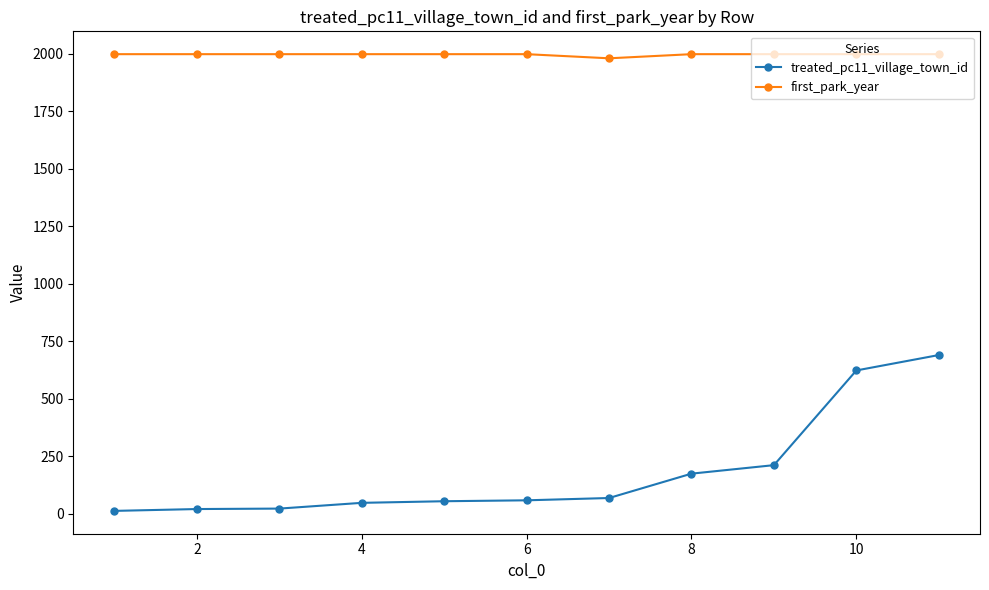

Which series has the widest spread of values?

treated_pc11_village_town_id